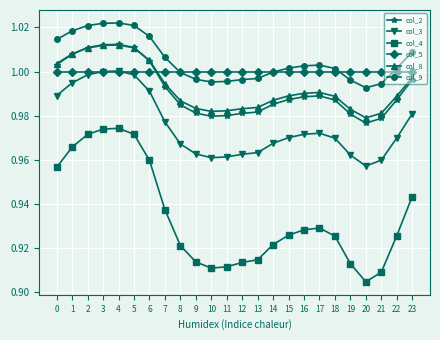

True or false: col_8 and col_9 cross at least once.

False